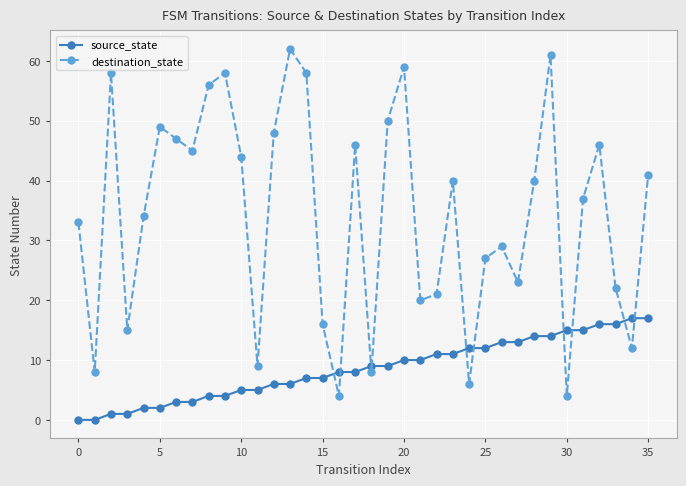

How many lines are shown in the chart?

2